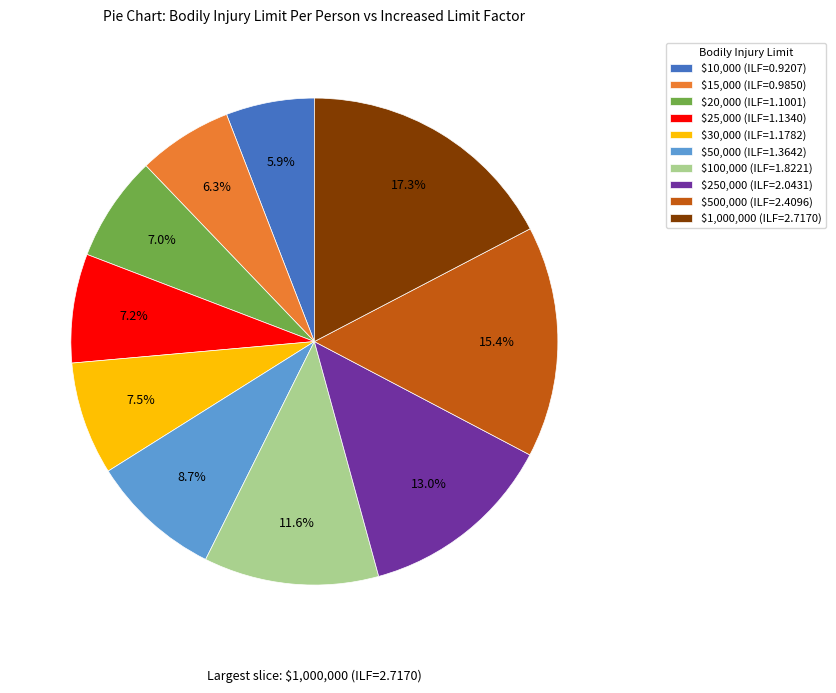

How much of the chart is everything except $500,000 (ILF=2.4096)?

84.6%